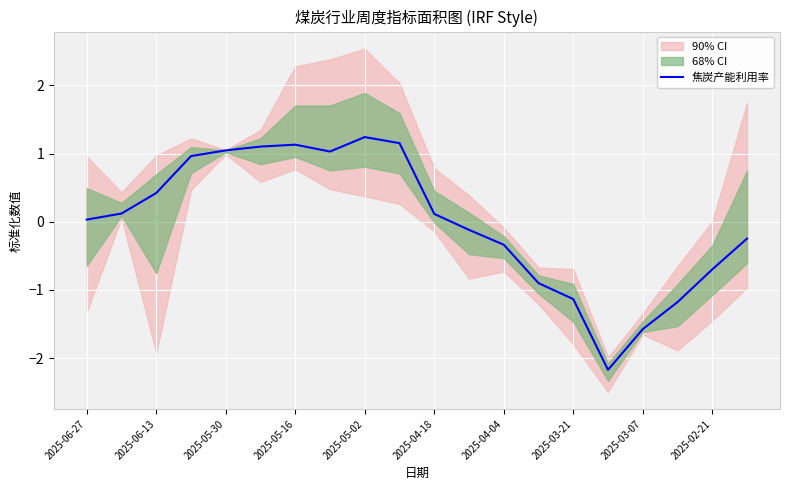

The 焦炭产能利用率 series shows 1.5 at 2025-05-30. True or false?

False